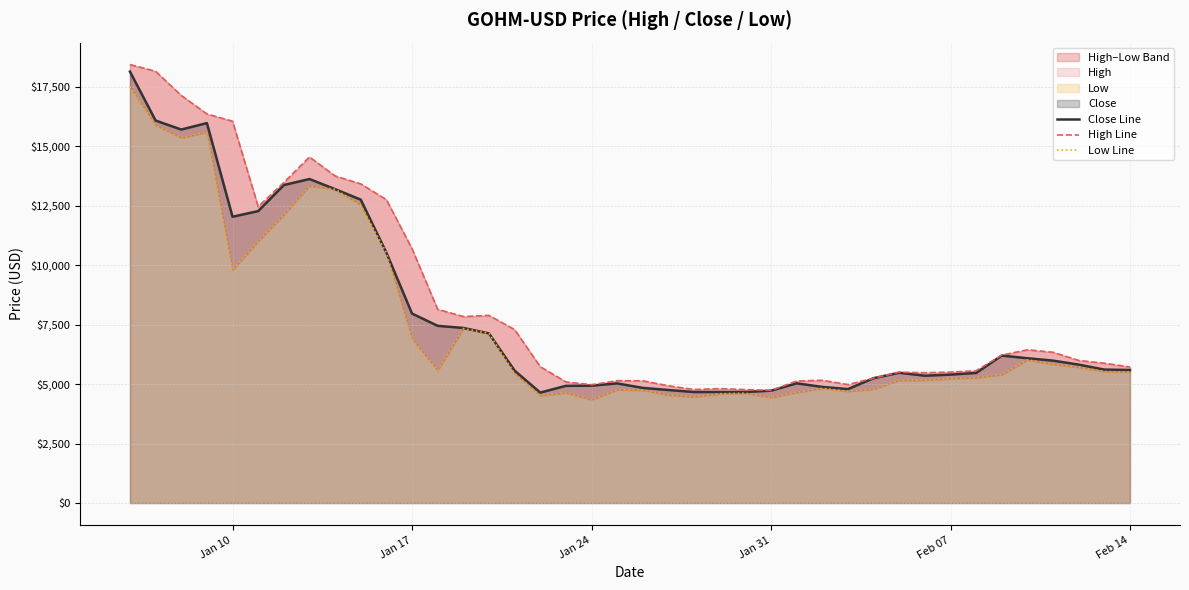

Where is Close Line nearest to the value 11389?

Jan 10